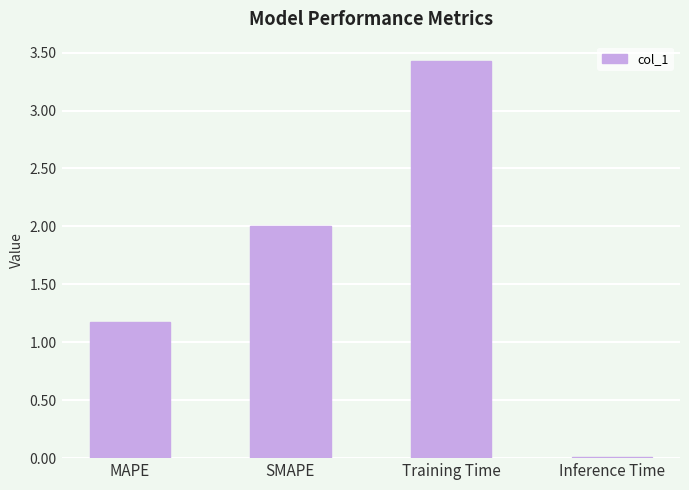

Which category has the lowest value across all series?

Inference Time